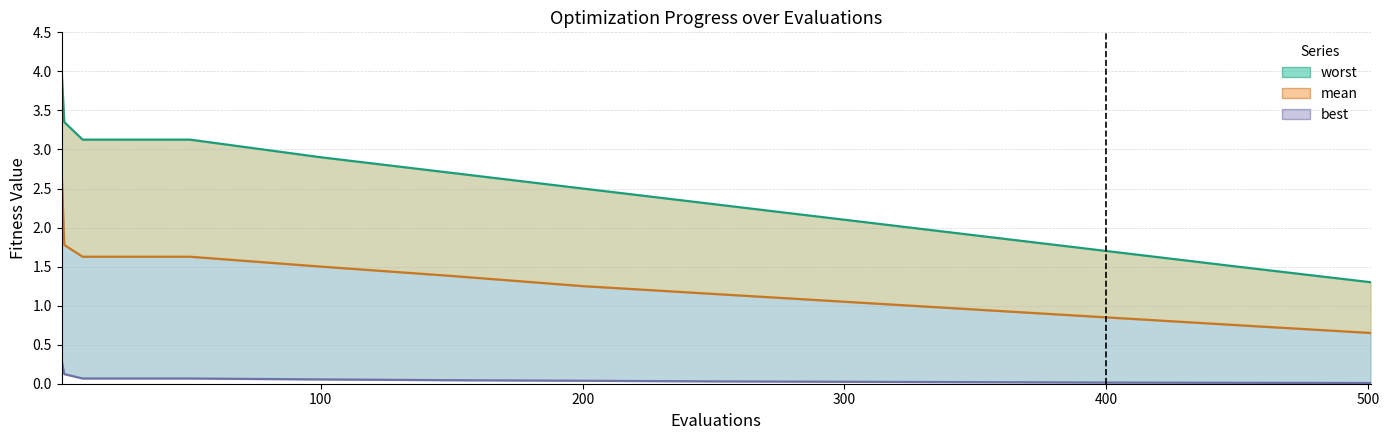

Reading left to right, extract all data points from this chart.

worst: 4.0	3.4	3.1	3.1	2.9	2.7	2.5	2.3	2.1	1.9	1.7	1.5	1.3
mean: 2.7	1.8	1.6	1.6	1.5	1.4	1.2	1.1	1.1	0.9	0.8	0.8	0.7
best: 0.3	0.1	0.1	0.1	0.1	0.0	0.0	0.0	0.0	0.0	0.0	0.0	0.0